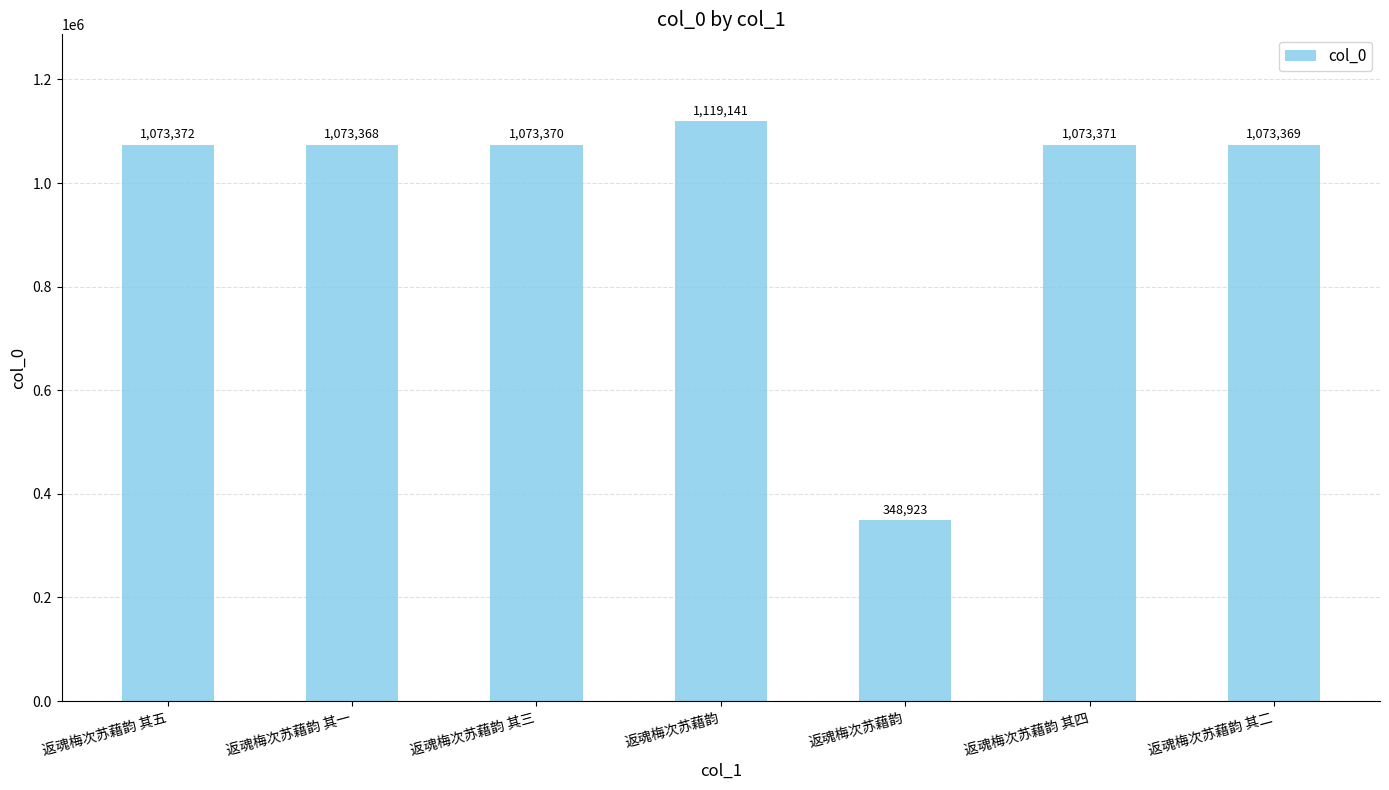

At which category does the chart reach its peak across all series?

返魂梅次苏藉韵